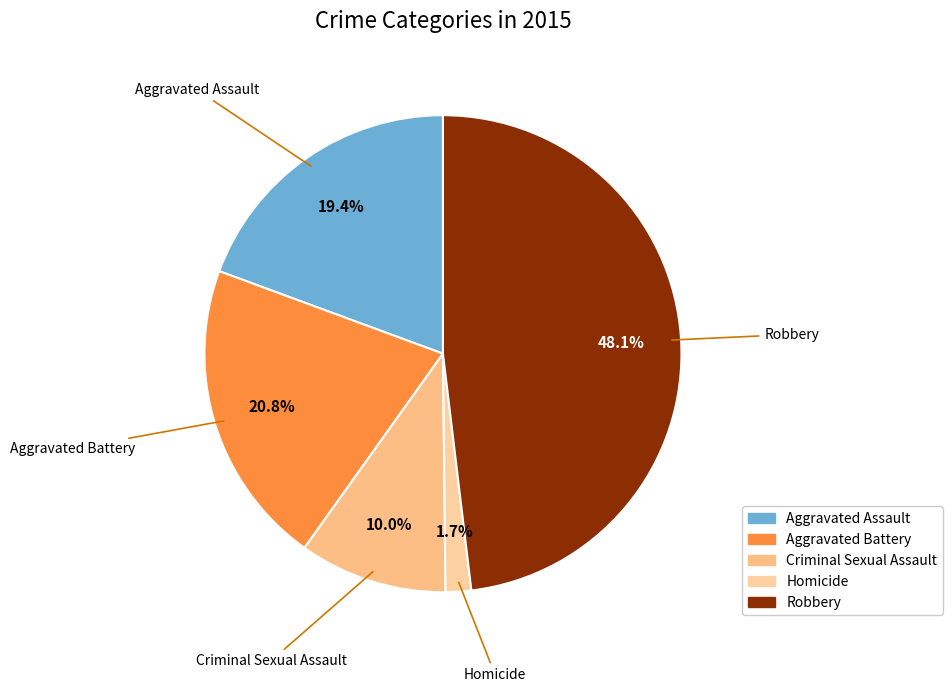

What is the ratio of the value at Aggravated Battery to the value at Aggravated Assault?

1.1